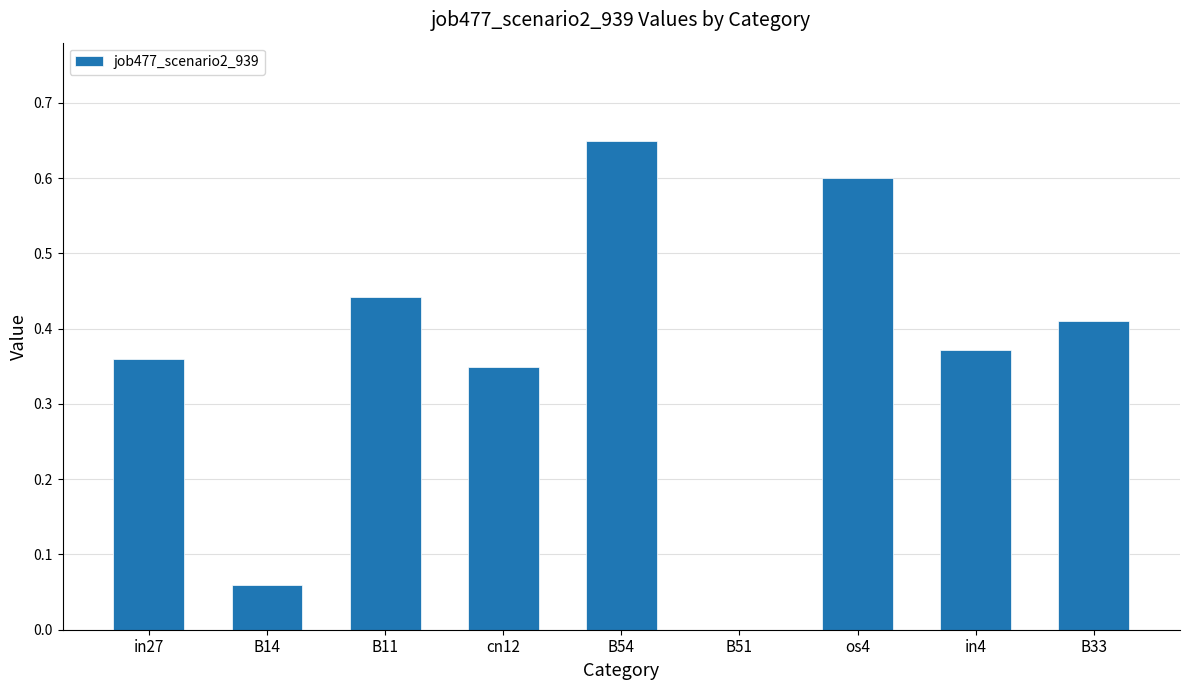

At which category does the chart reach its peak across all series?

B54